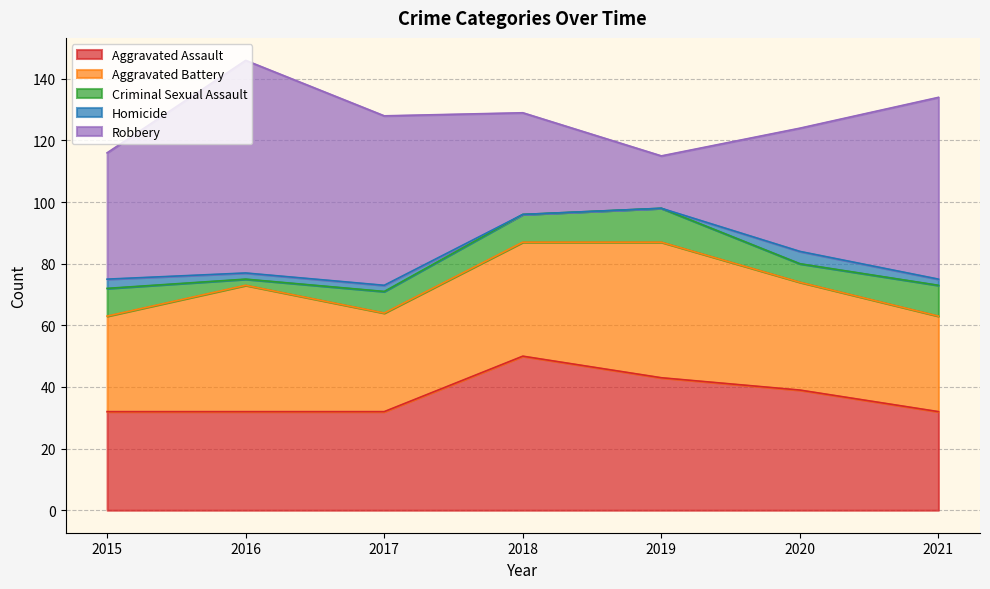

True or false: Criminal Sexual Assault has more than 0 points higher than both neighbors.

True